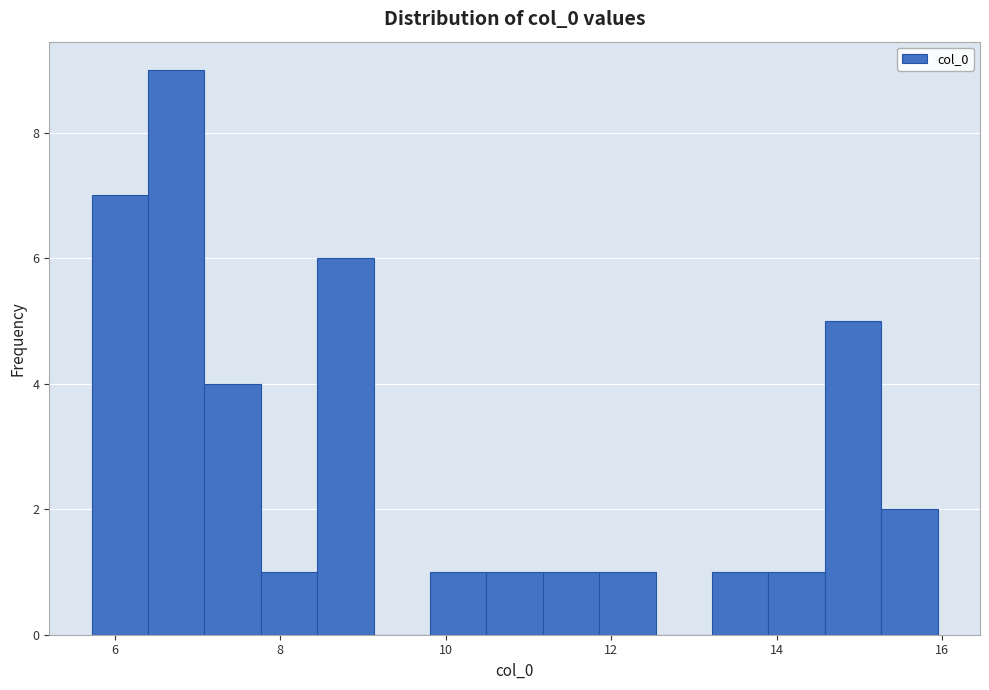

Read against the x-axis, roughly where is the centre of the tallest bar?

6.8